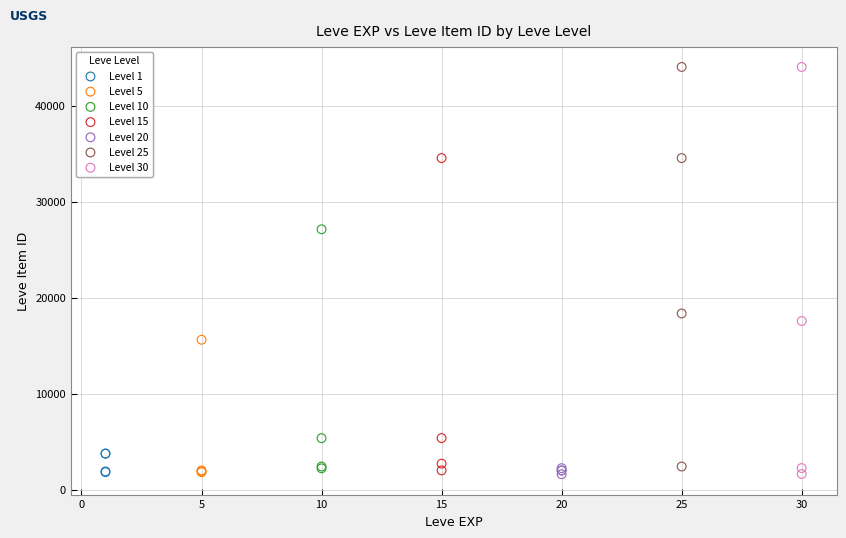

What are all the series names shown in the legend?

Level 1, Level 5, Level 10, Level 15, Level 20, Level 25, Level 30